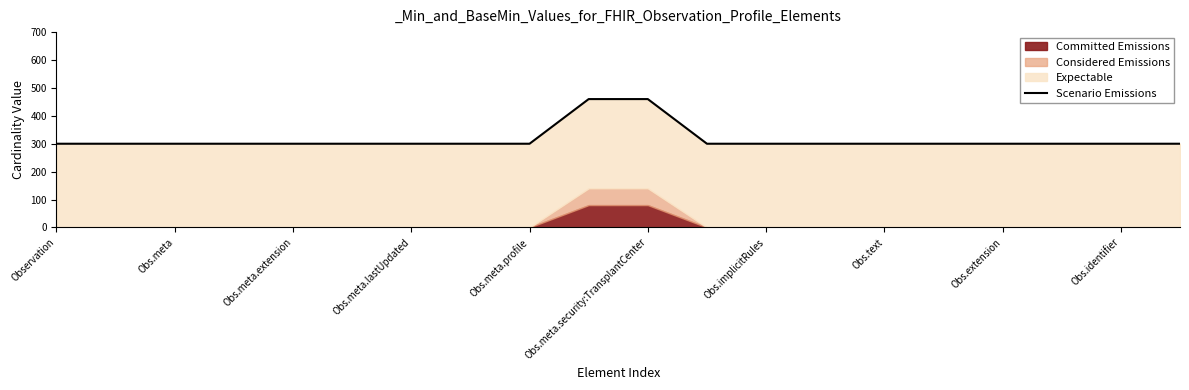

Between 17 and 14, which is larger?

17